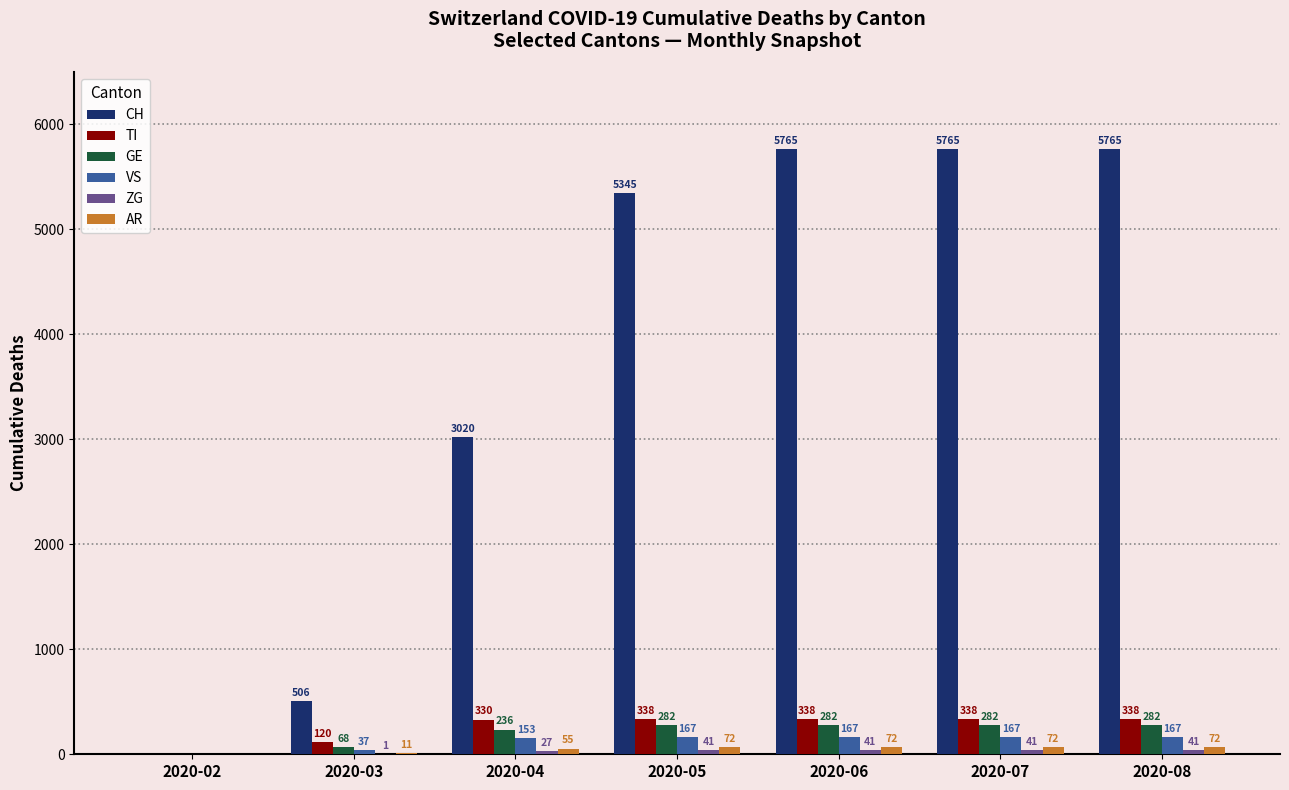

How many groups of bars are there?

7